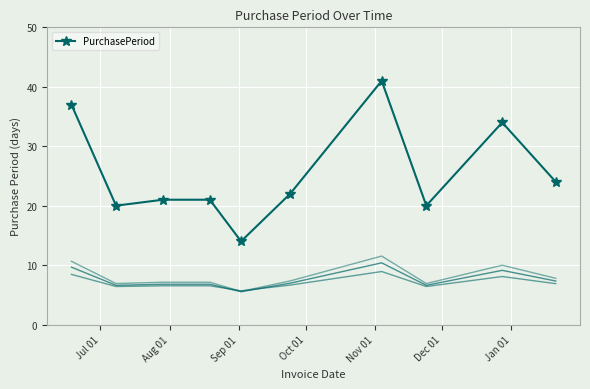

What is the value of the PurchasePeriod point at the 1st from the left?

37